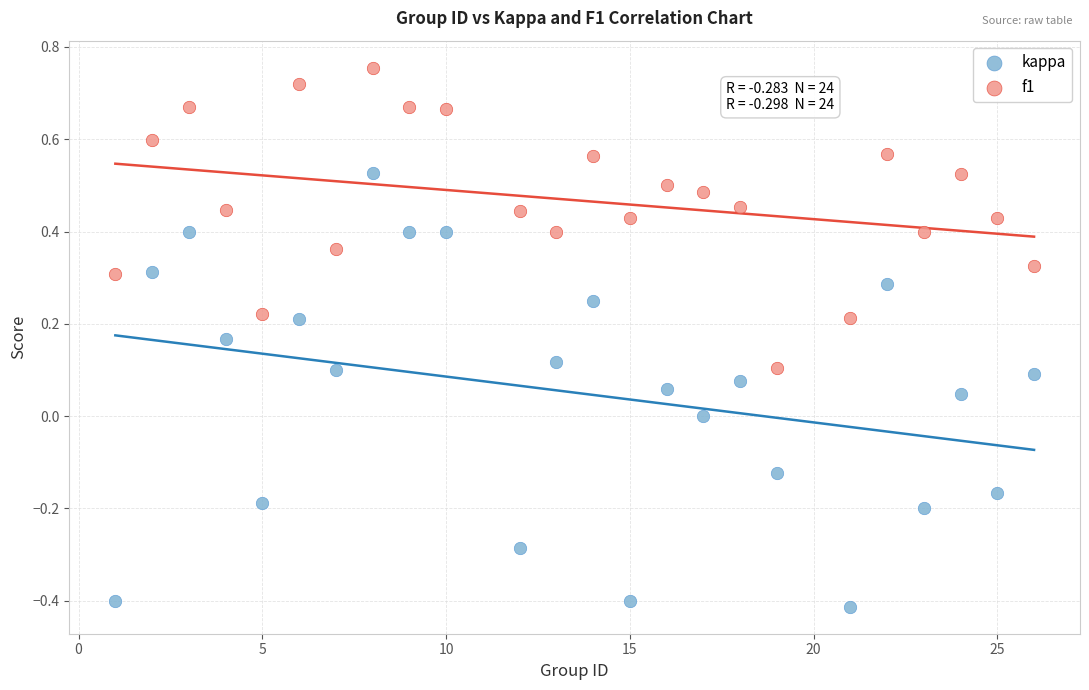

Which series has the widest spread of Y values?

kappa